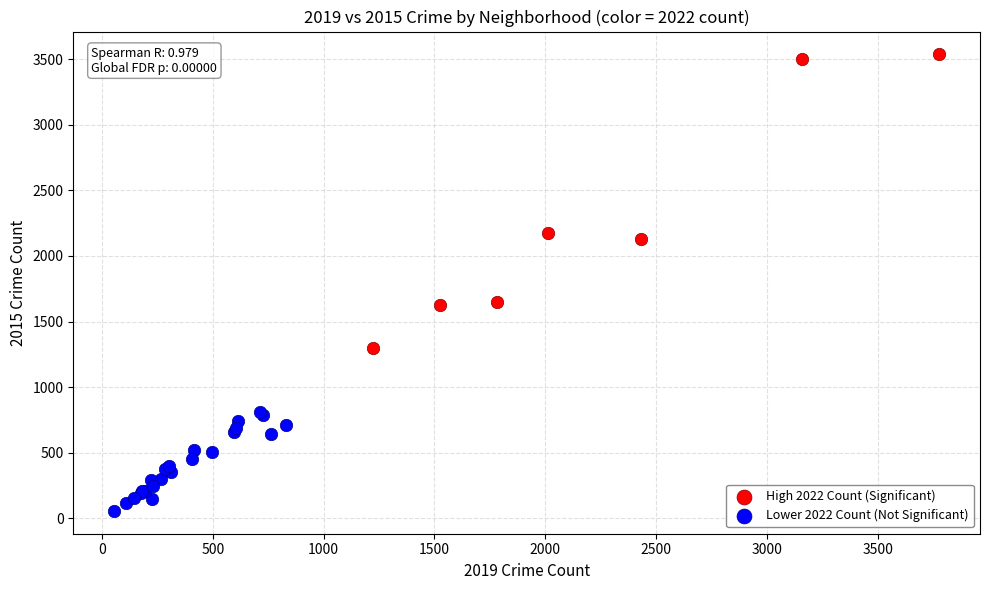

Which series contains the lowest Y value?

Lower 2022 Count (Not Significant)